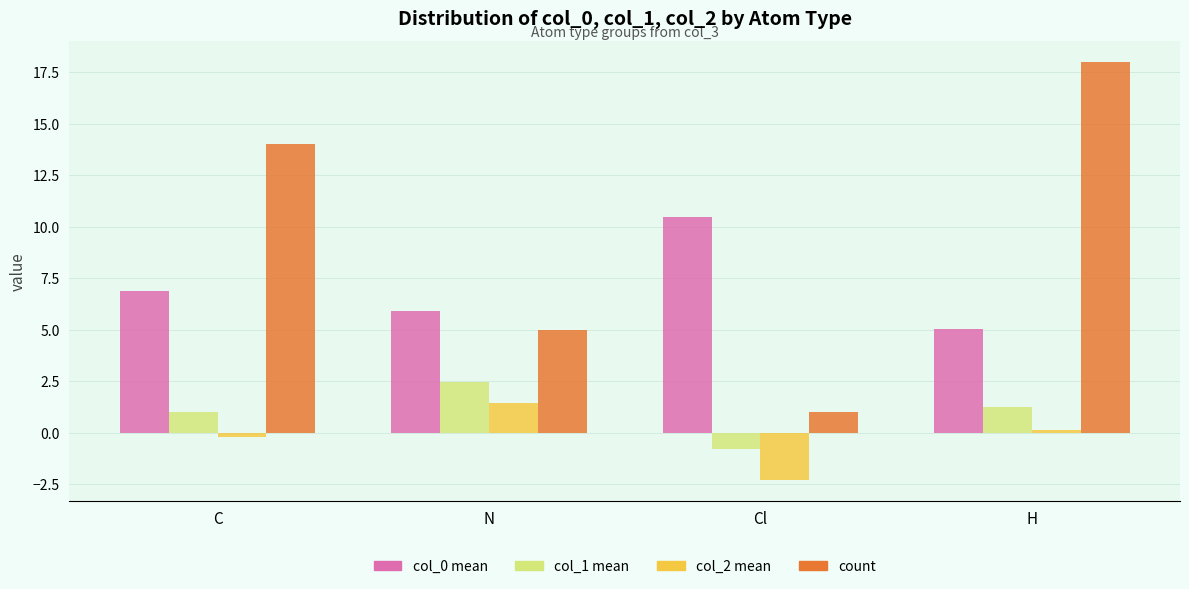

What is the value of the col_0 mean bar at the 3rd from the left?

10.5